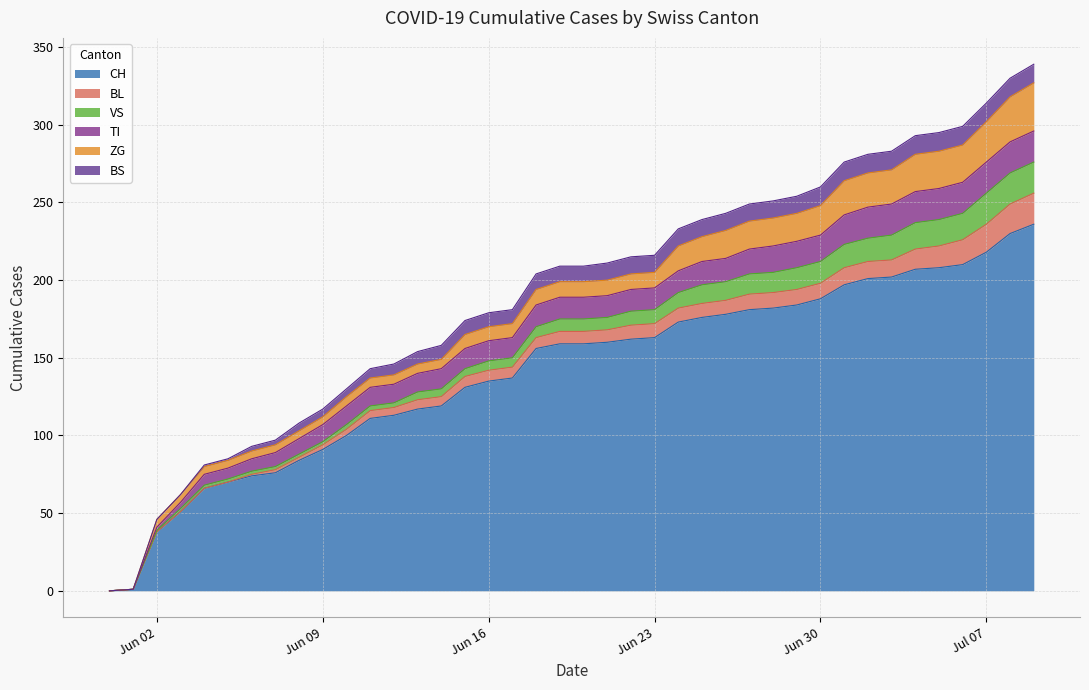

At which label does ZG reach its peak?

2020-07-09